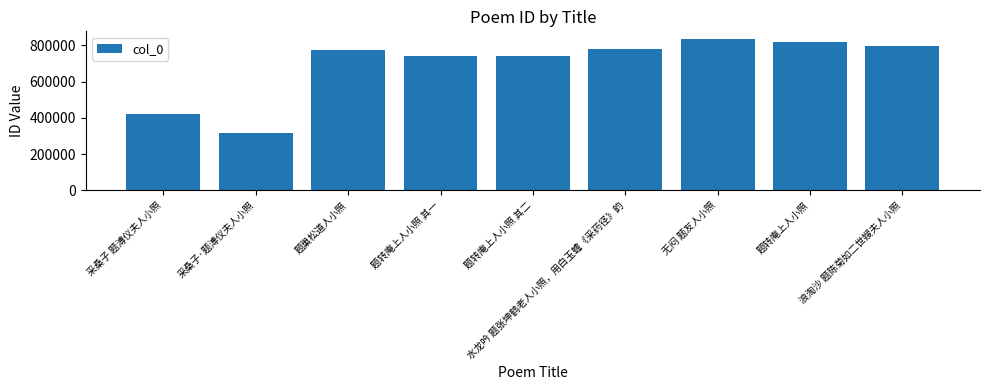

Is it true that the value at 水龙吟 题张坤鹤老人小照，用白玉蟾《采药径》韵 is 1017785?

False